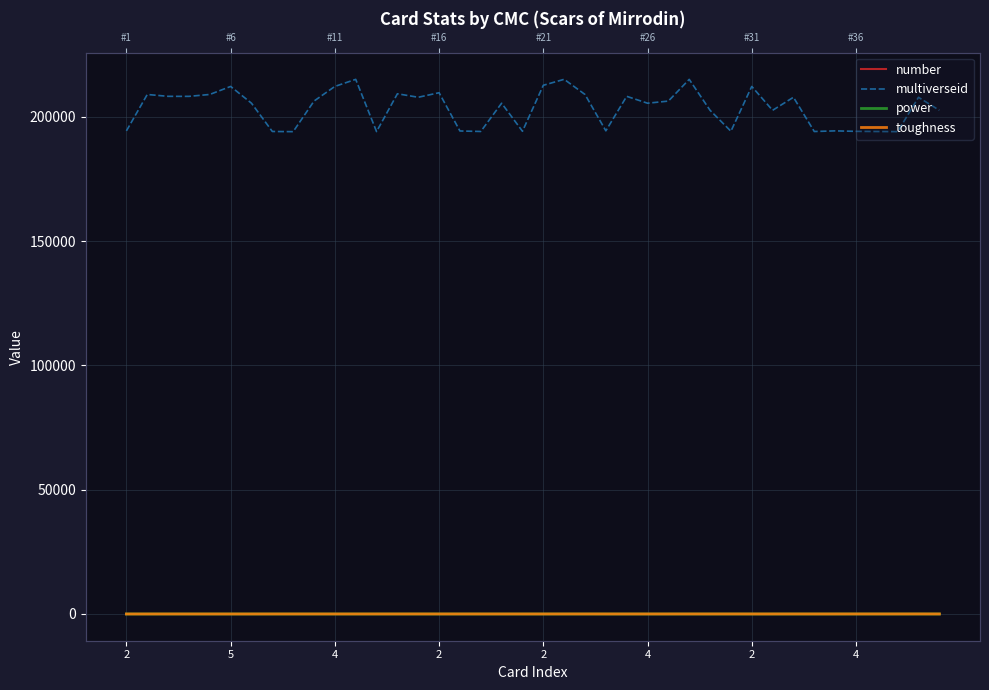

Rank the series by their maximum value, from highest to lowest.

multiverseid, number, power, toughness